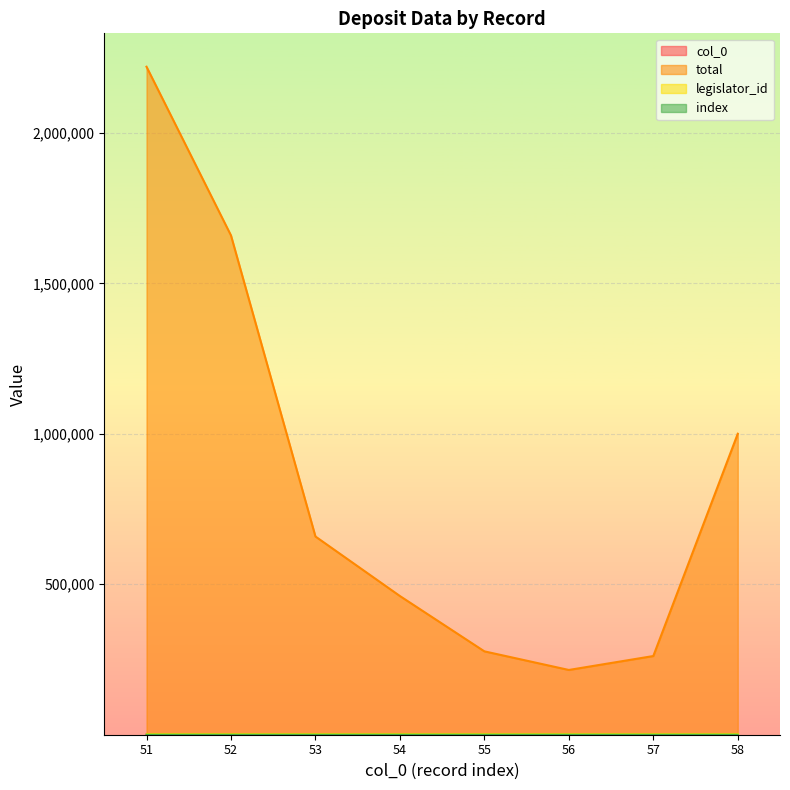

Read the col_0 value at 55.

55